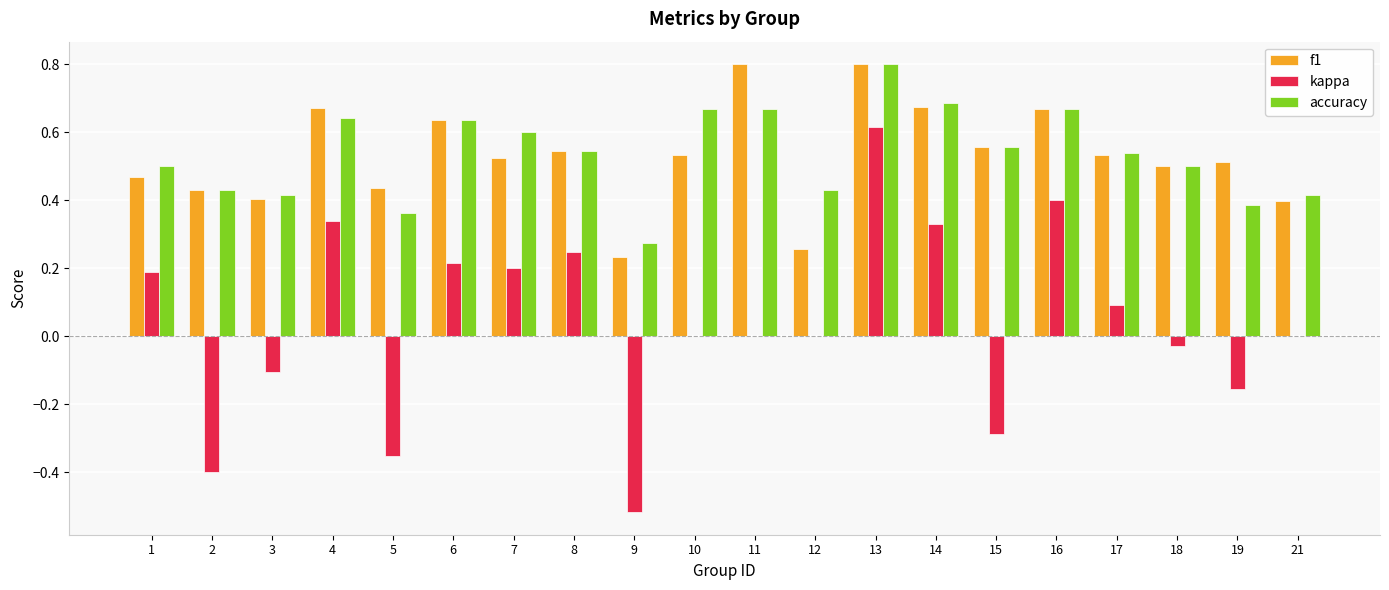

What is the maximum value shown in the chart?

0.8